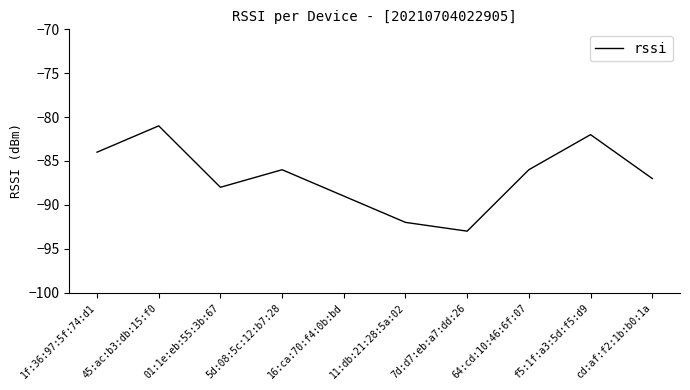

How many interior local valleys (lower than both neighbors) does the data have?

2